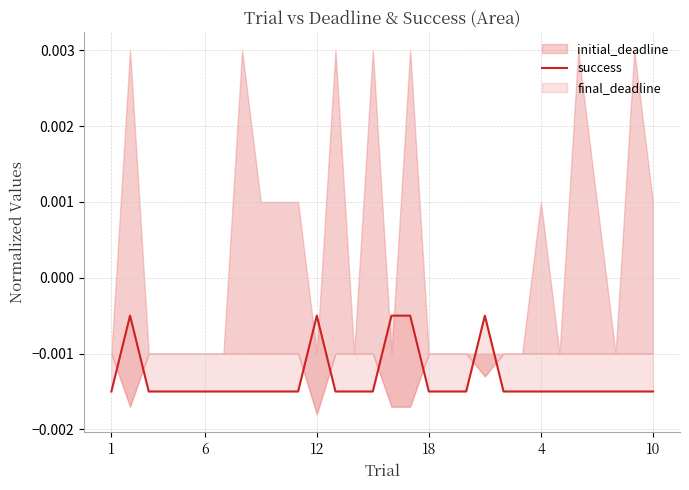

True or false: there are more than 0 points higher than both neighbors.

True